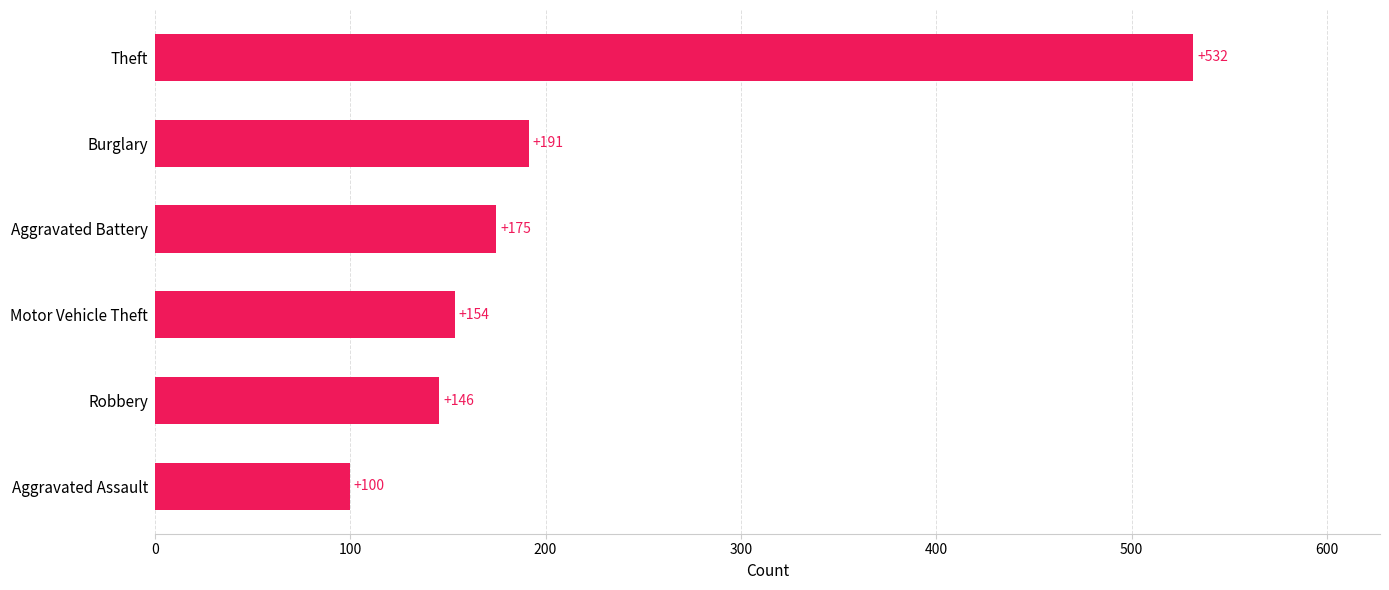

Which has a higher value, Burglary or Robbery?

Burglary